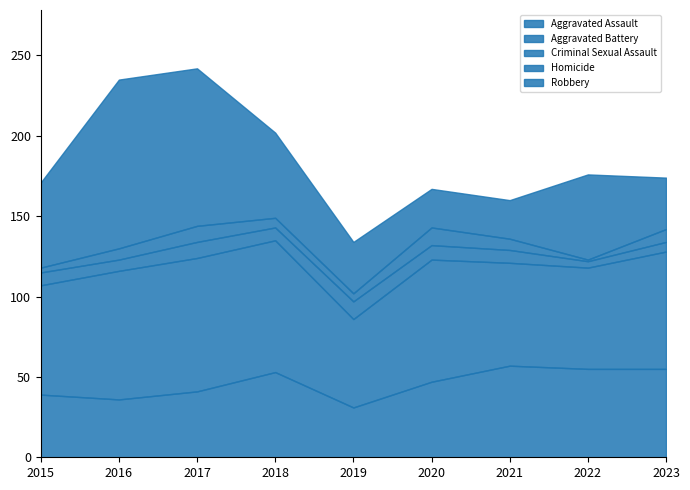

Reading left to right, what are all the values shown in this chart?

Aggravated Assault: 2015=39	2016=36	2017=41	2018=53	2019=31	2020=47	2021=57	2022=55	2023=55
Aggravated Battery: 2015=68	2016=80	2017=83	2018=82	2019=55	2020=76	2021=64	2022=63	2023=73
Criminal Sexual Assault: 2015=8	2016=7	2017=10	2018=8	2019=11	2020=9	2021=8	2022=4	2023=6
Homicide: 2015=3	2016=7	2017=10	2018=6	2019=5	2020=11	2021=7	2022=1	2023=8
Robbery: 2015=53	2016=105	2017=98	2018=53	2019=32	2020=24	2021=24	2022=53	2023=32